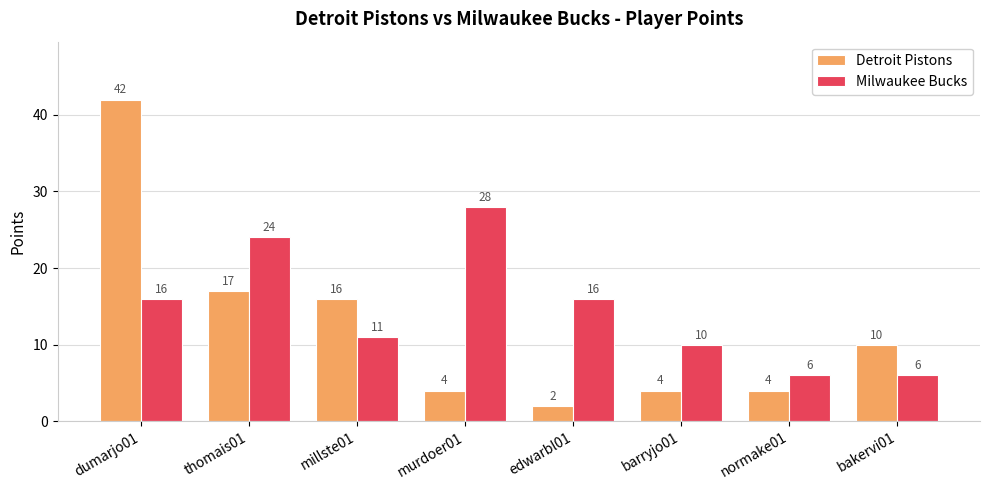

Rank the series by their average value, from lowest to highest.

Detroit Pistons, Milwaukee Bucks